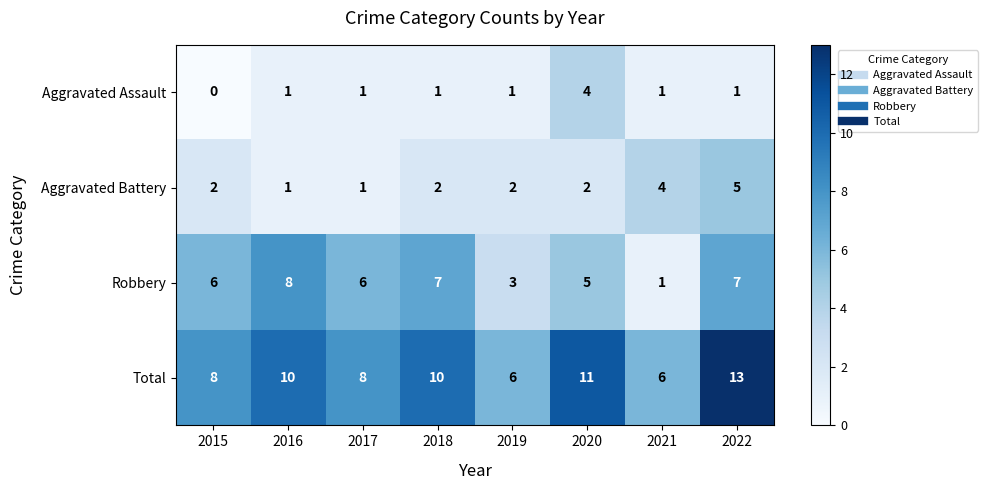

What is the difference between the maximum and minimum values in the Robbery series?

7